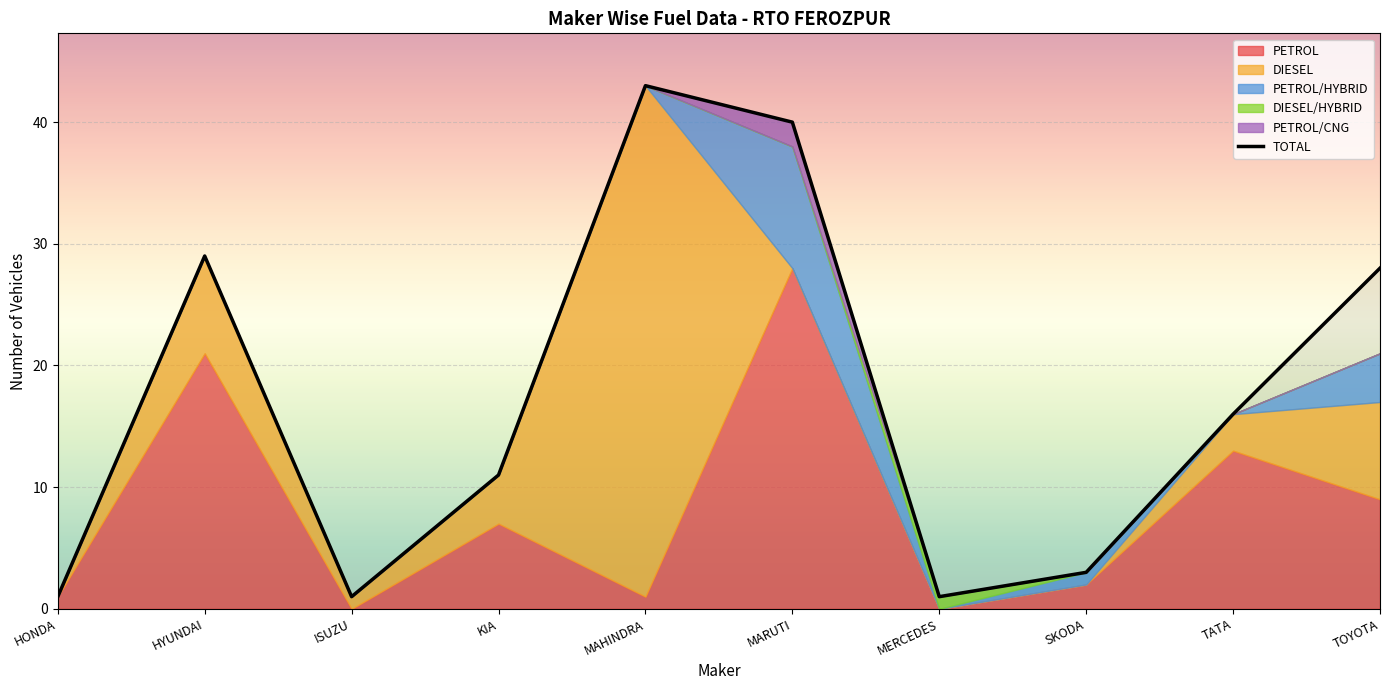

At which category does the data reach its first local peak?

HYUNDAI